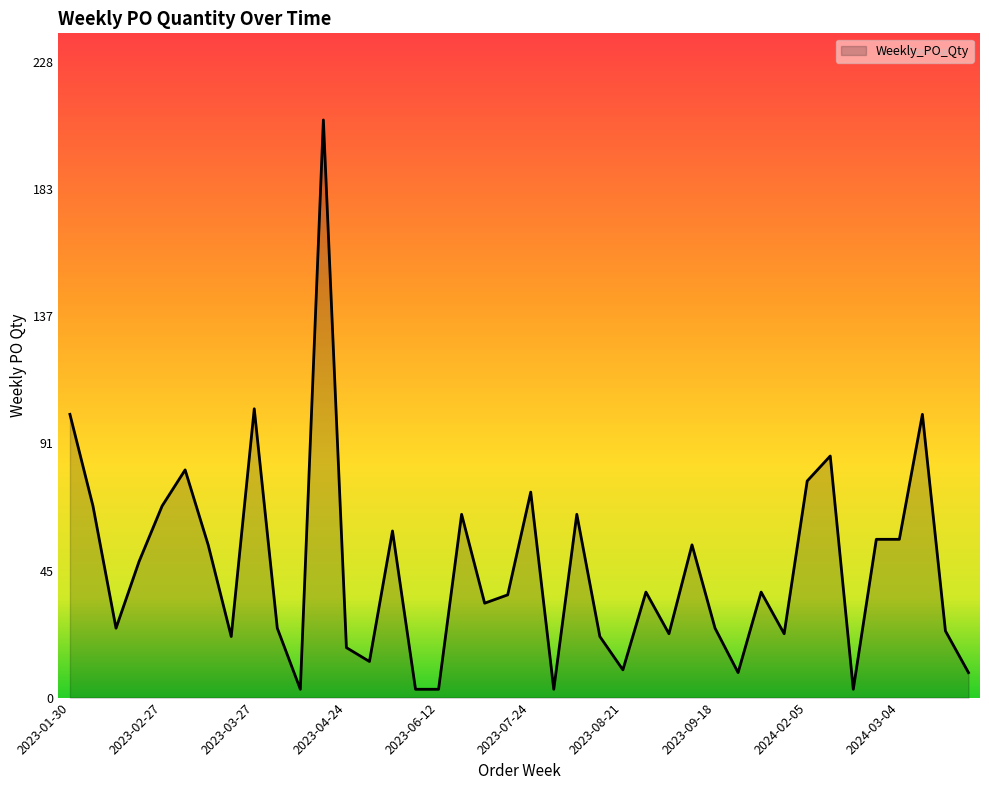

What is the difference between the maximum and minimum values?

205